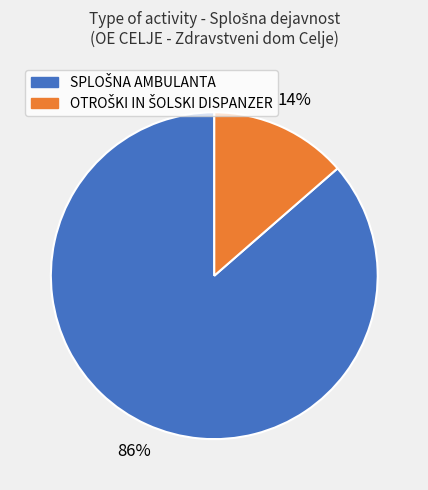

To the nearest percent, what is the average slice percentage?

50%